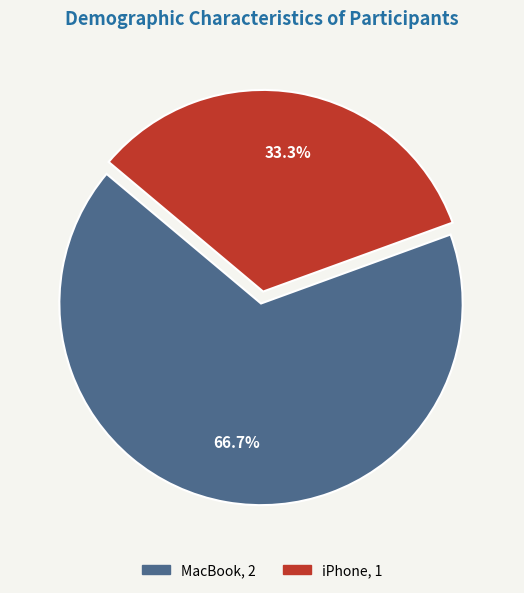

What is the ratio of the value at MacBook to the value at iPhone?

2.0